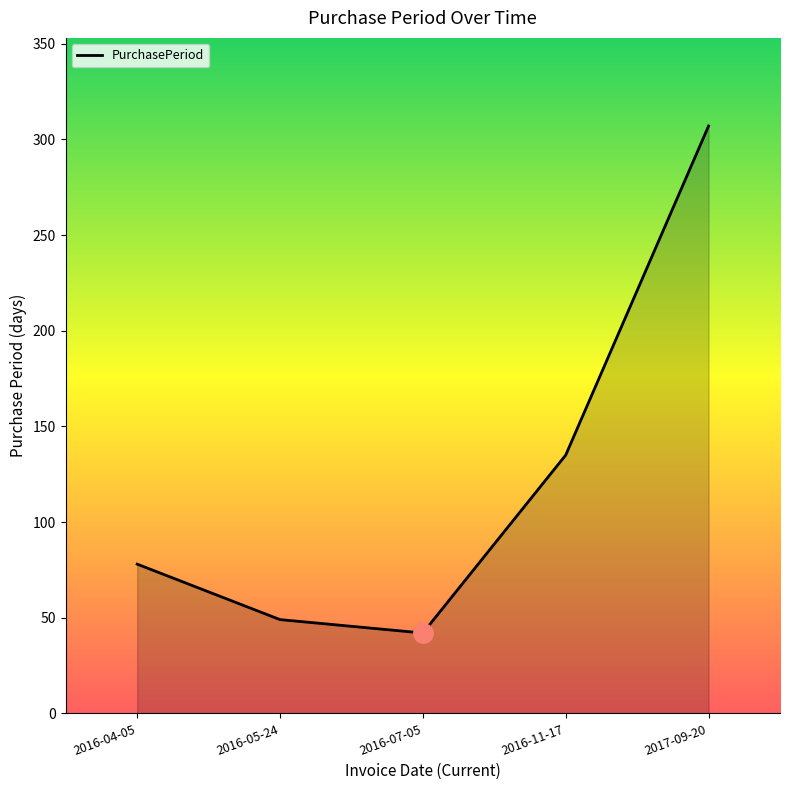

List the labels in order of value, smallest first.

2016-07-05, 2016-05-24, 2016-04-05, 2016-11-17, 2017-09-20